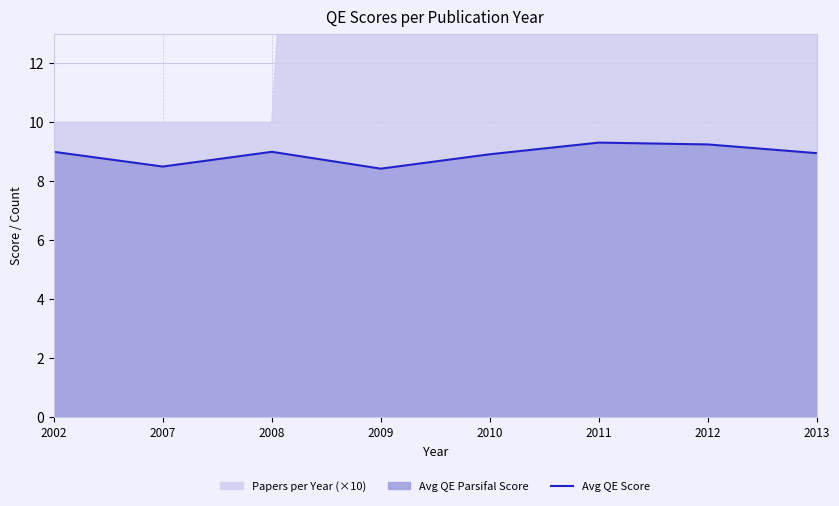

How many data points does each series have?

8